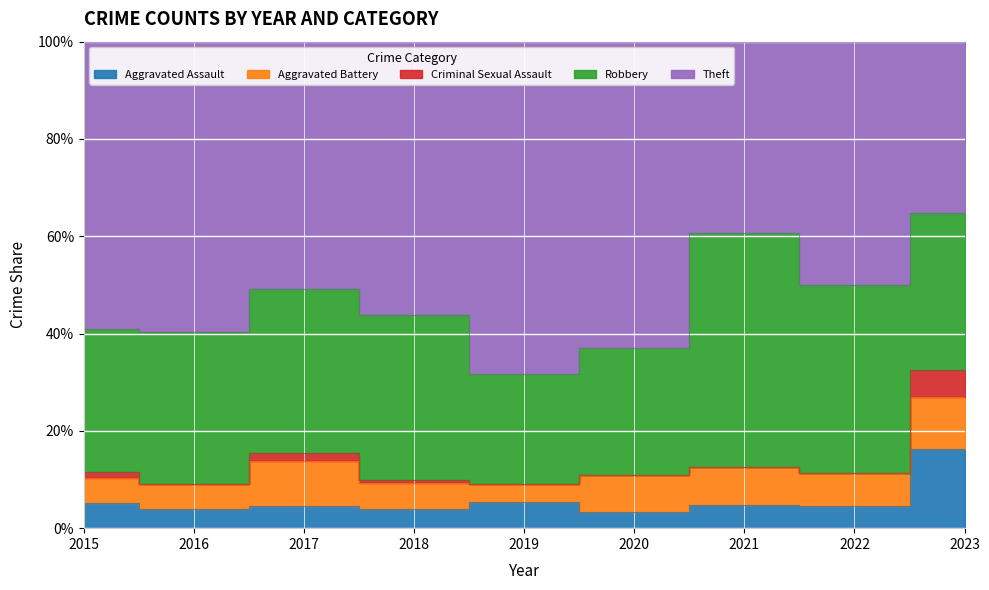

Which series has the largest range (max minus min)?

Theft